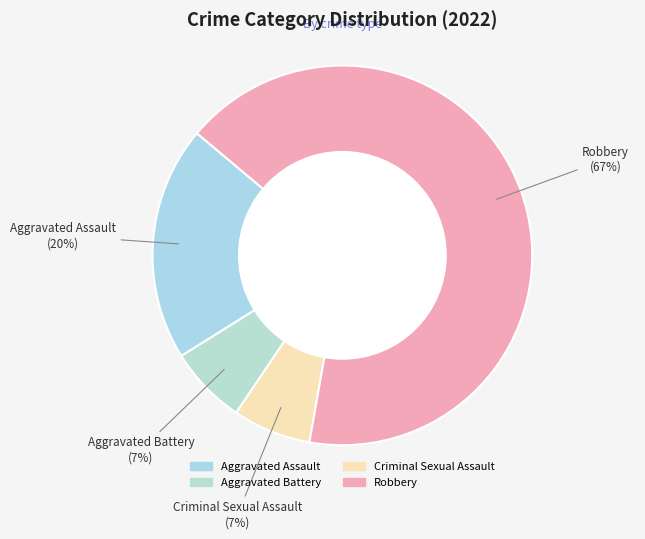

Which slice is the largest?

Robbery